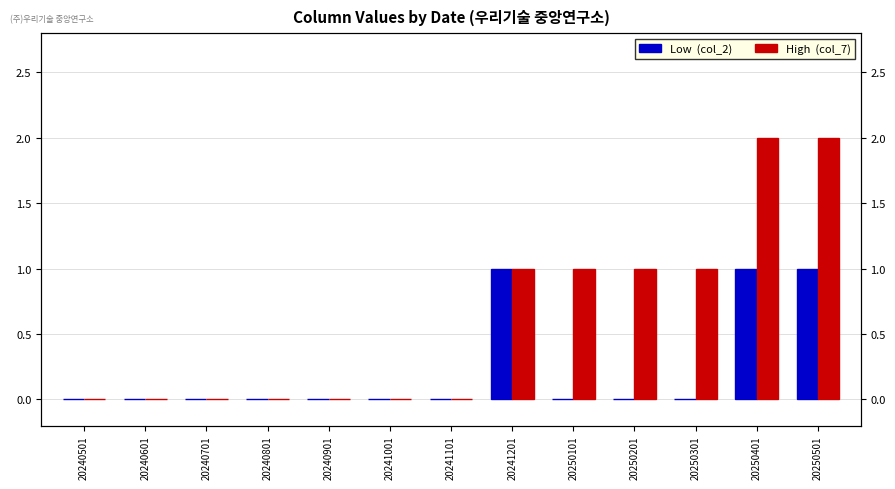

Reading left to right, transcribe all the data shown in this chart.

Low  (col_2): 20240501=0	20240601=0	20240701=0	20240801=0	20240901=0	20241001=0	20241101=0	20241201=1	20250101=0	20250201=0	20250301=0	20250401=1	20250501=1
High  (col_7): 20240501=0	20240601=0	20240701=0	20240801=0	20240901=0	20241001=0	20241101=0	20241201=1	20250101=1	20250201=1	20250301=1	20250401=2	20250501=2